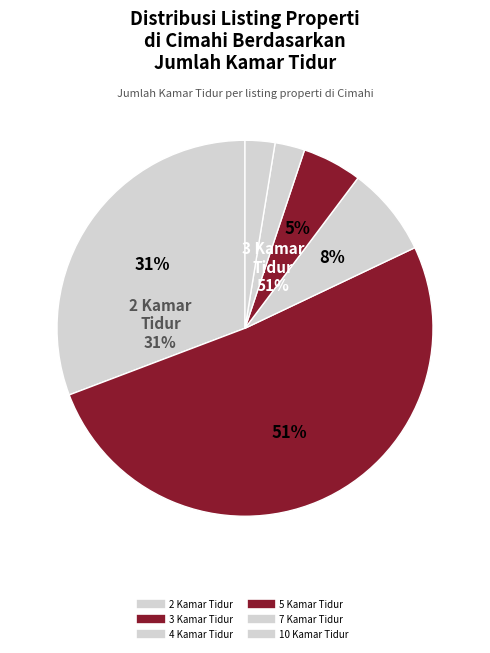

Does 10 account for over 50% of the chart?

No